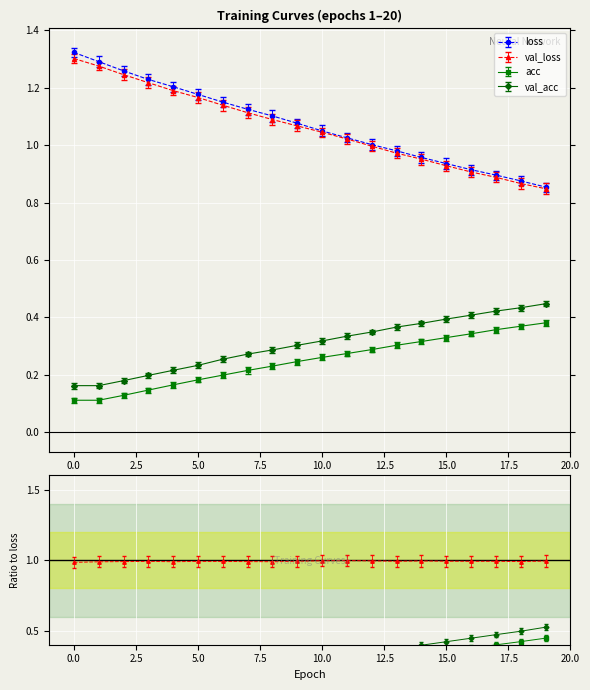

Rank the series by their maximum value, from lowest to highest.

acc, val_acc, val_loss, loss